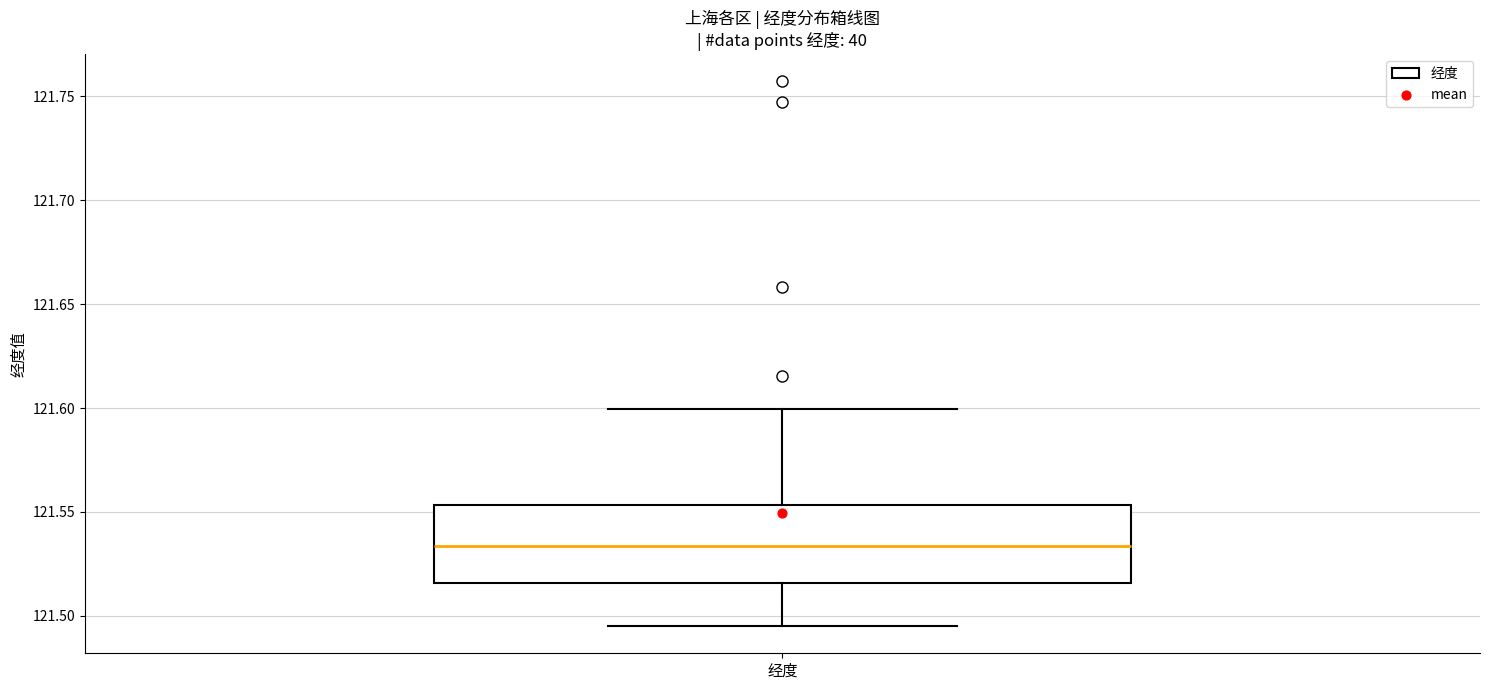

Where is the lower edge of the box for 经度 on the y-axis? The values are not printed on the chart, so give them approximately, as read against the axis.

121.515